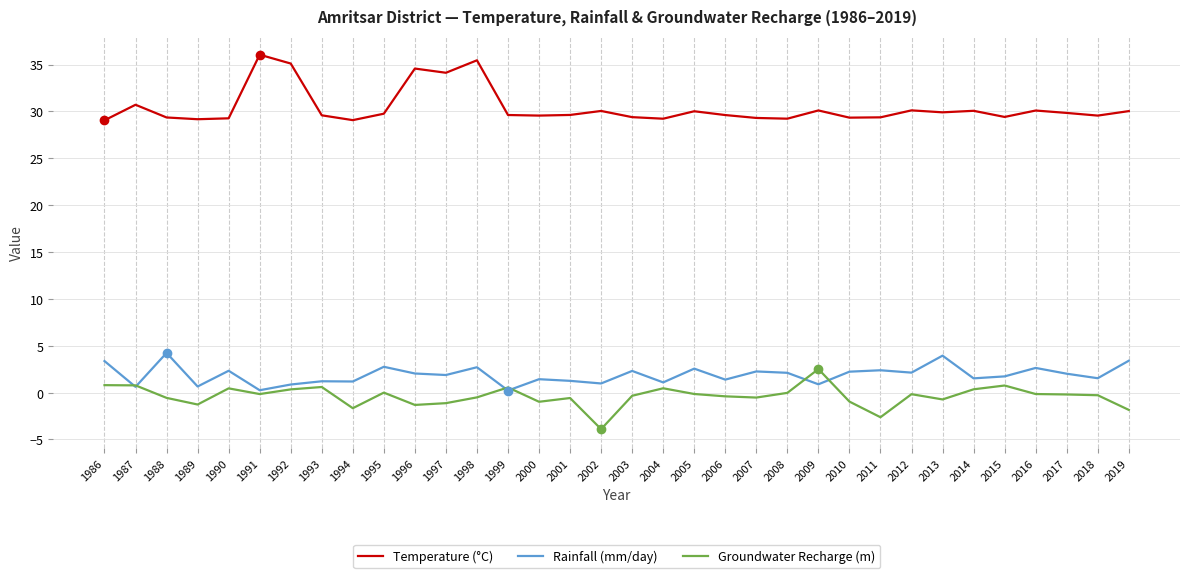

Where does the Groundwater Recharge (m) series first go above 0?

1986